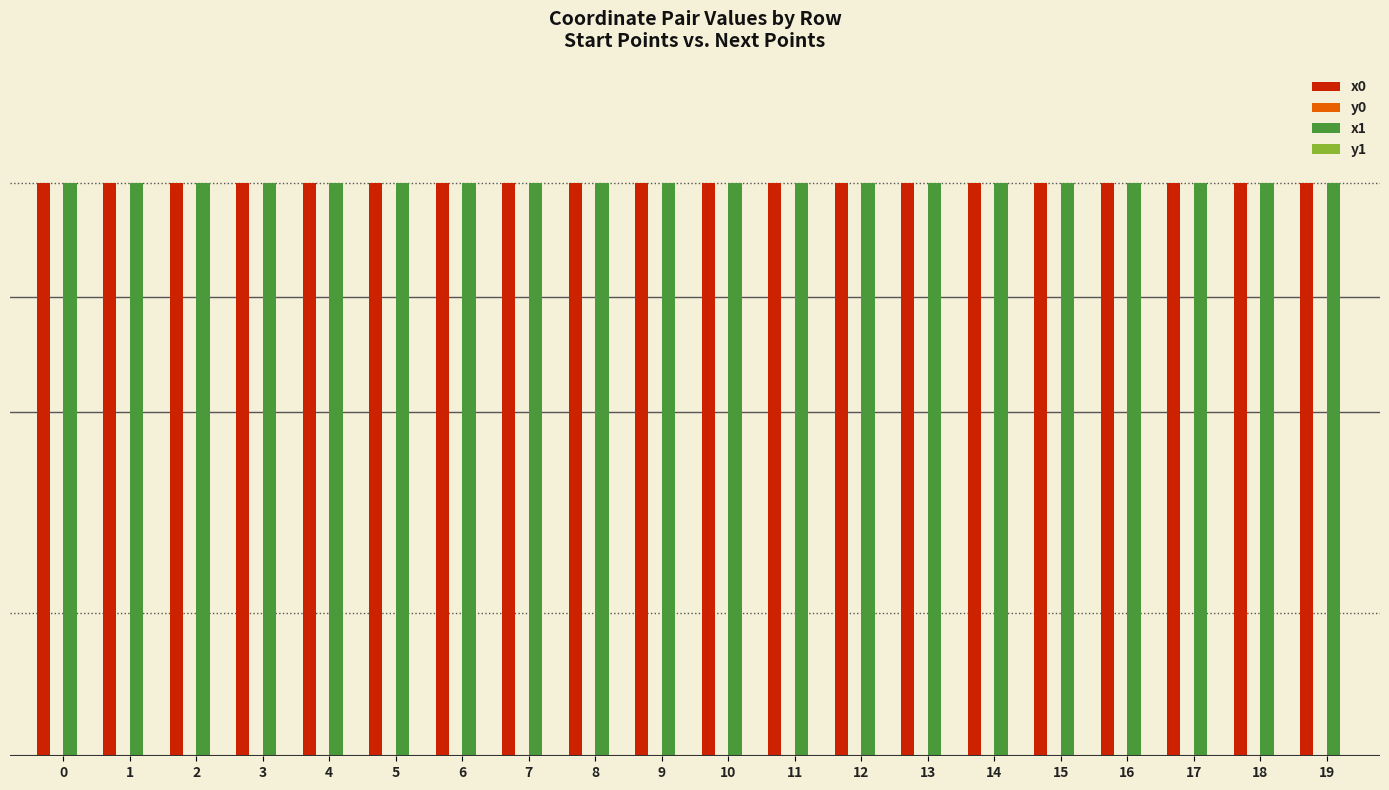

Reading left to right, what are all the values shown in this chart?

x0: 25.0	25.0	25.0	25.0	25.0	25.0	25.0	25.0	25.0	25.0	25.0	25.0	25.0	25.0	25.0	25.0	25.0	25.0	25.0	25.0
y0: 0.0	0.0	0.0	0.0	0.0	0.0	0.0	0.0	0.0	0.0	0.0	0.0	0.0	0.0	0.0	0.0	0.0	0.0	0.0	0.0
x1: 25.0	25.0	25.0	25.0	25.0	25.0	25.0	25.0	25.0	25.0	25.0	25.0	25.0	25.0	25.0	25.0	25.0	25.0	25.0	25.0
y1: 0.0	0.0	0.0	0.0	0.0	0.0	0.0	0.0	0.0	0.0	0.0	0.0	0.0	0.0	0.0	0.0	0.0	0.0	0.0	0.0